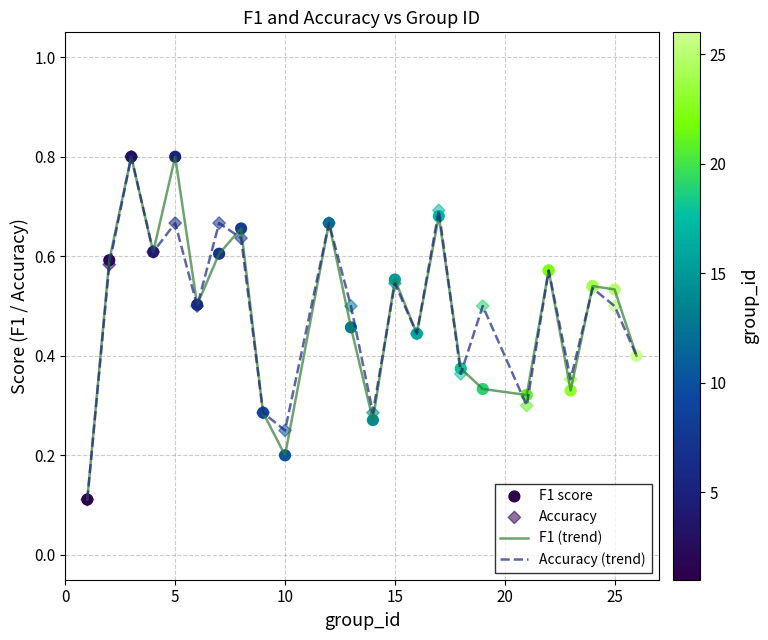

What is the maximum value for Accuracy (trend)?

0.8